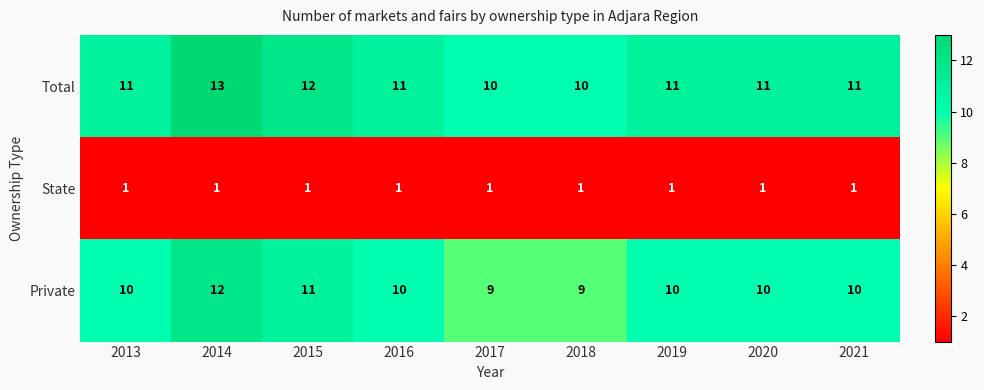

How many data points does each series have?

9